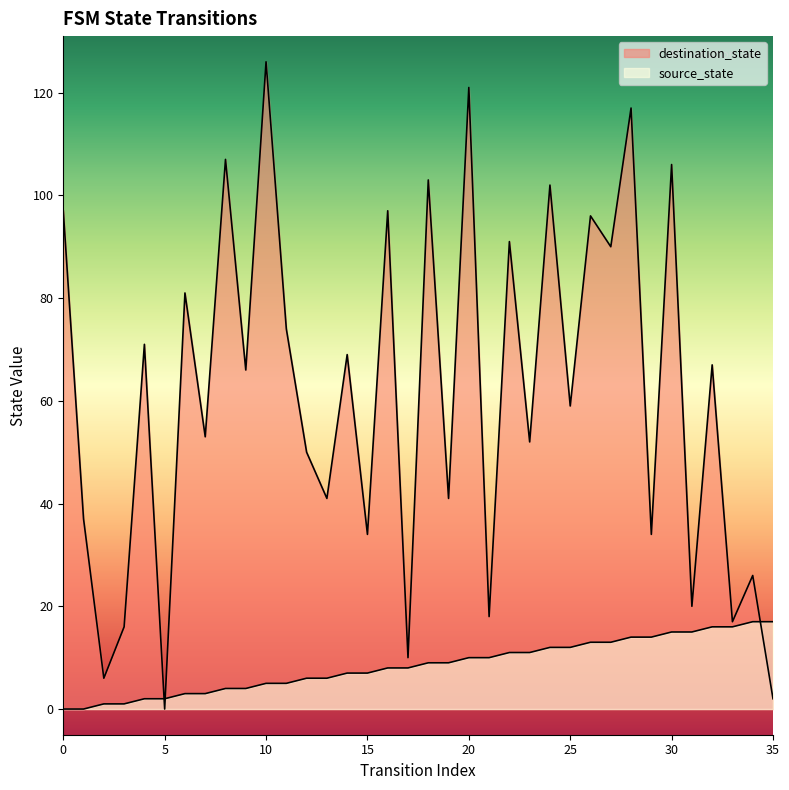

True or false: source_state has a value of 9 at 34.

False